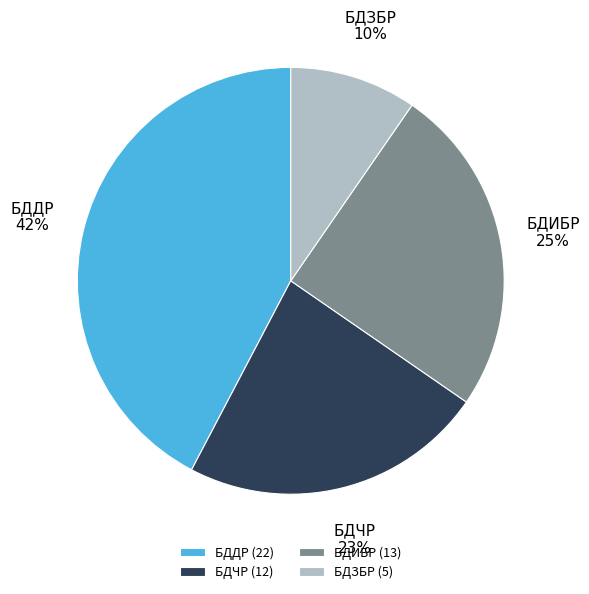

Is the sum of БДЧР and БДИБР greater than half?

No